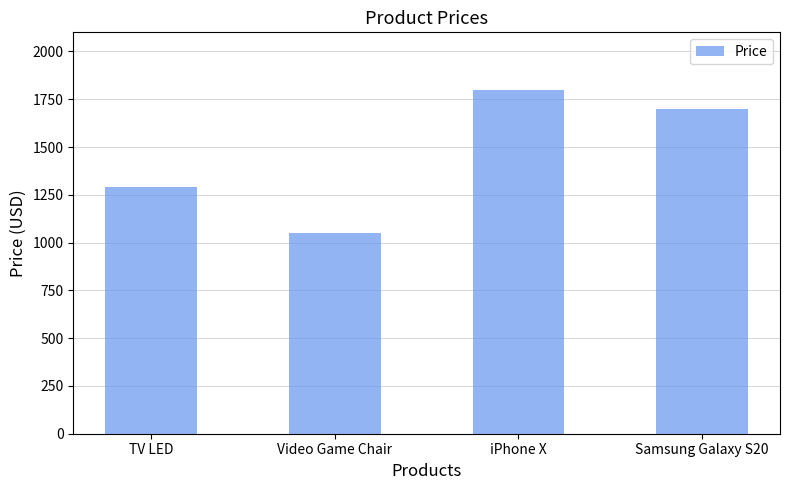

The chart shows a value of 1800.0 at iPhone X. True or false?

True